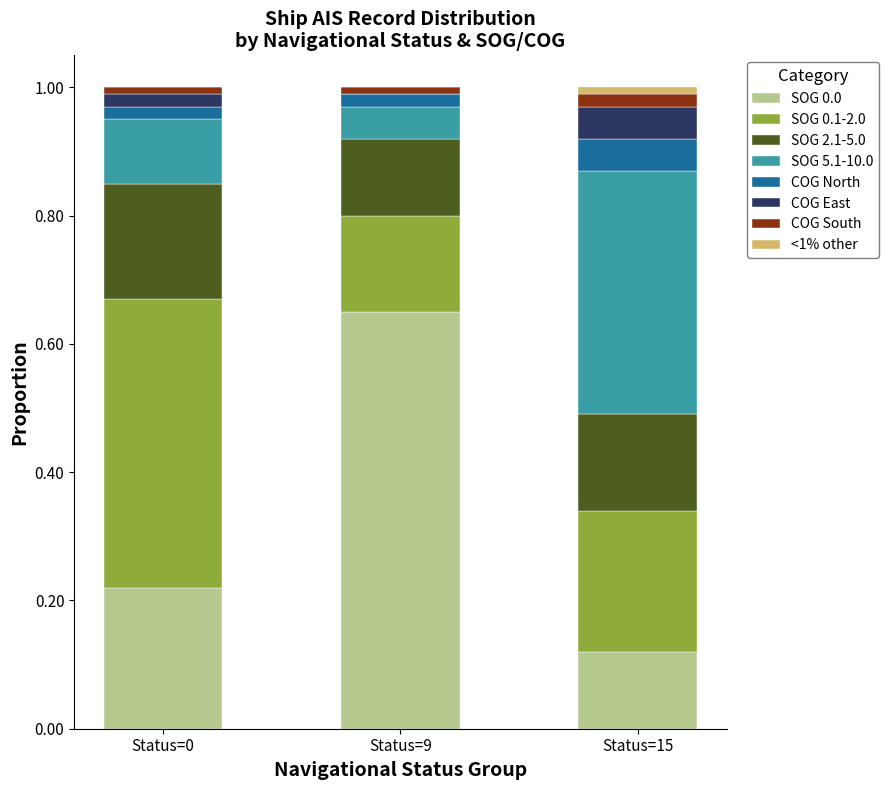

What is the sum of all SOG 0.0 values?

1.0